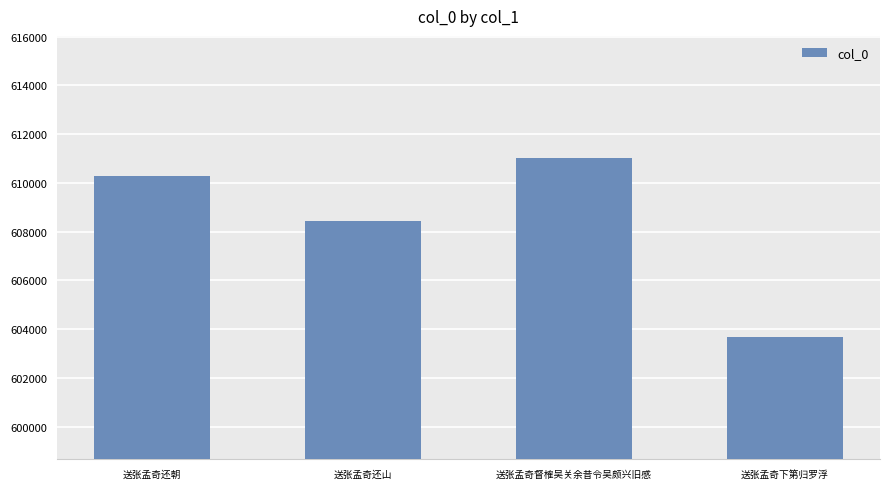

True or false: the data shows 226170 at 送张孟奇下第归罗浮.

False